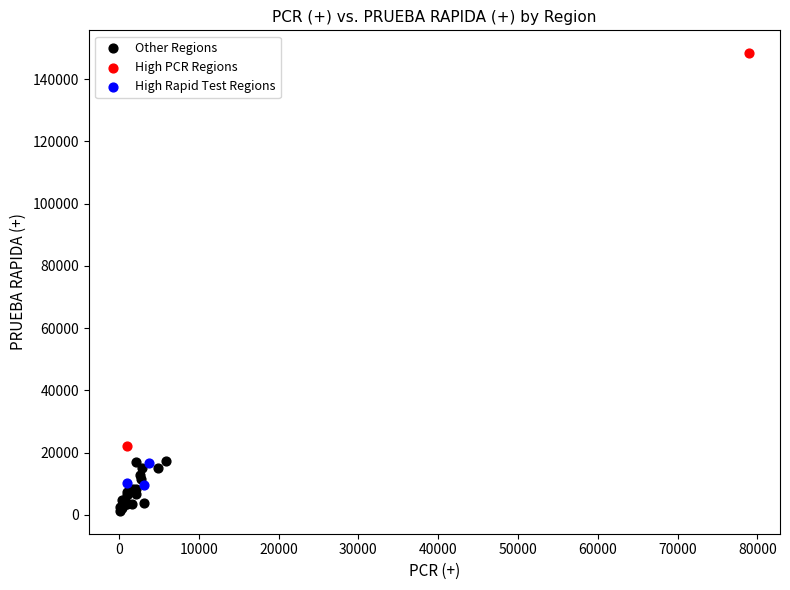

What are all the series names shown in the legend?

Other Regions, High PCR Regions, High Rapid Test Regions